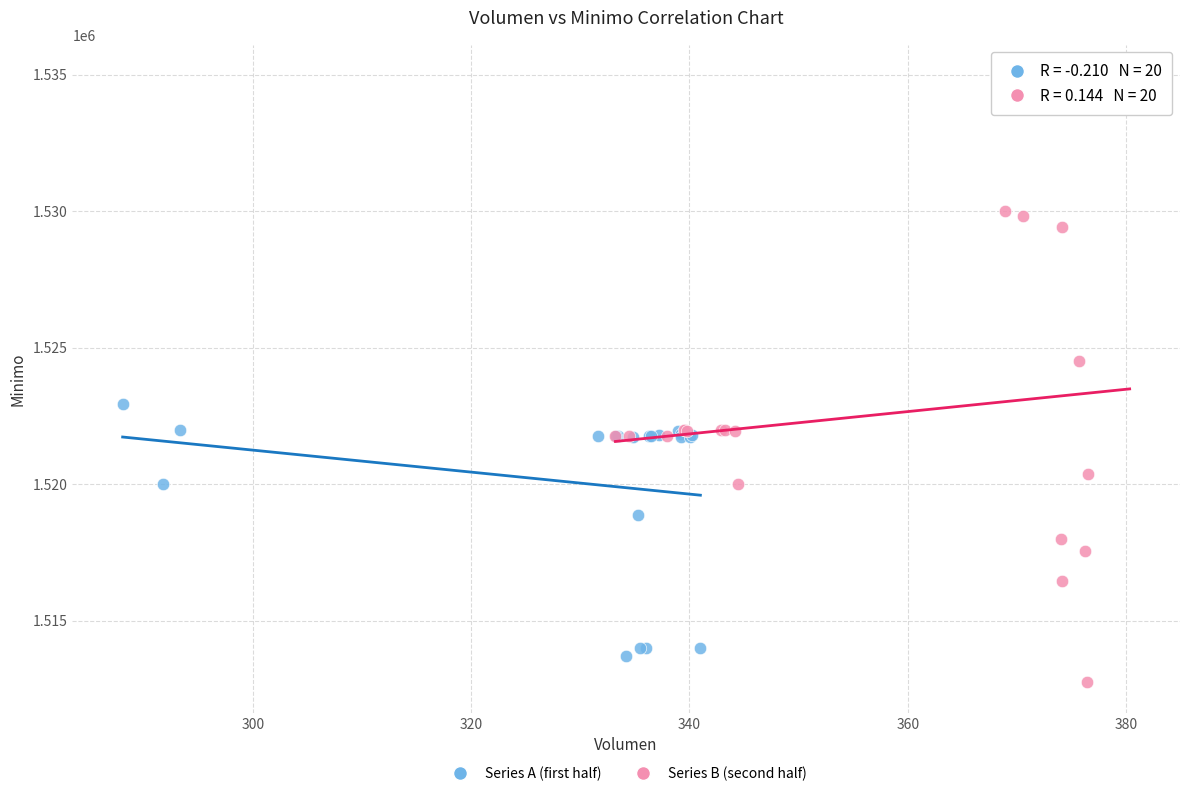

Which series contains the highest Y value?

Series B (second half)